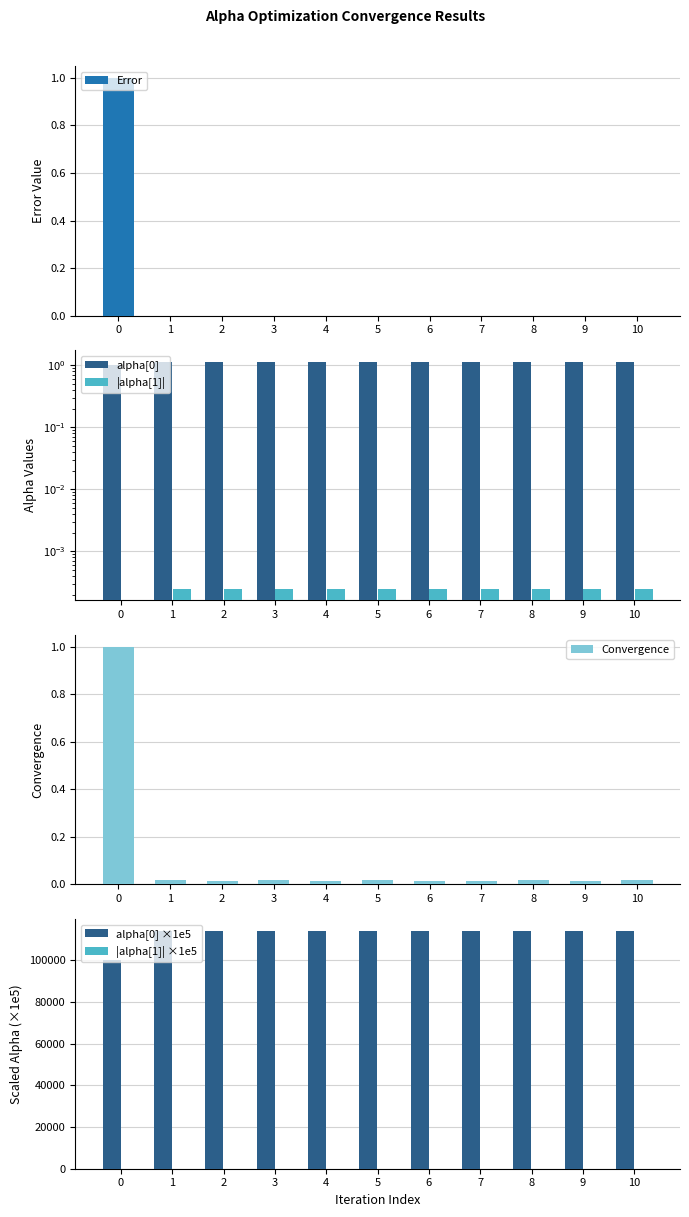

Reading left to right, what are all the values shown in this chart?

Error: 0=1.0	1=0.0	2=0.0	3=0.0	4=0.0	5=0.0	6=0.0	7=0.0	8=0.0	9=0.0	10=0.0
alpha[0]: 0=1.0	1=1.1	2=1.1	3=1.1	4=1.1	5=1.1	6=1.1	7=1.1	8=1.1	9=1.1	10=1.1
|alpha[1]|: 0=0.0	1=0.0	2=0.0	3=0.0	4=0.0	5=0.0	6=0.0	7=0.0	8=0.0	9=0.0	10=0.0
Convergence: 0=1.0	1=0.0	2=0.0	3=0.0	4=0.0	5=0.0	6=0.0	7=0.0	8=0.0	9=0.0	10=0.0
alpha[0] ×1e5: 0=100000.0	1=114151.8	2=114151.9	3=114151.8	4=114151.9	5=114151.9	6=114151.9	7=114151.9	8=114151.8	9=114151.9	10=114151.8
|alpha[1]| ×1e5: 0=0.0	1=25.2	2=25.2	3=25.2	4=25.2	5=25.2	6=25.2	7=25.2	8=25.2	9=25.2	10=25.2